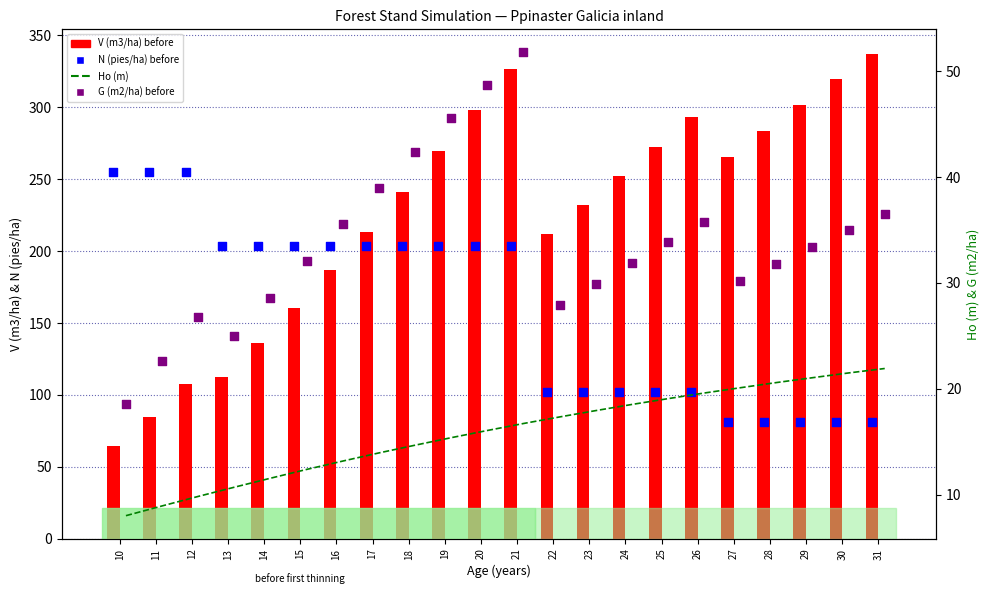

Which series contains the highest Y value?

V (m3/ha) before